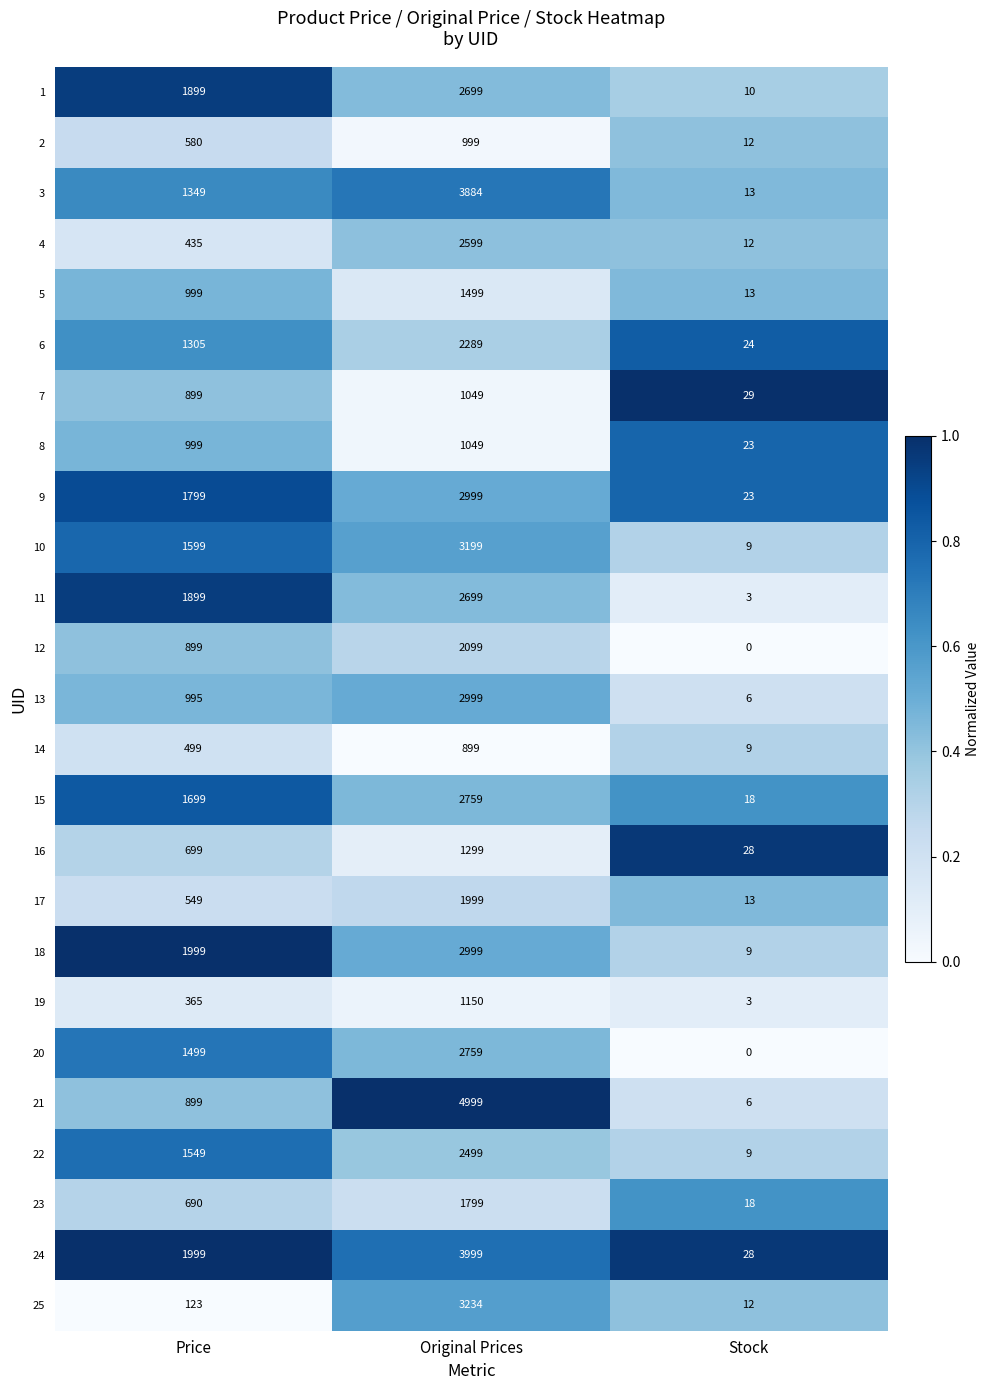

At which category is the sum across all series the highest?

Original Prices